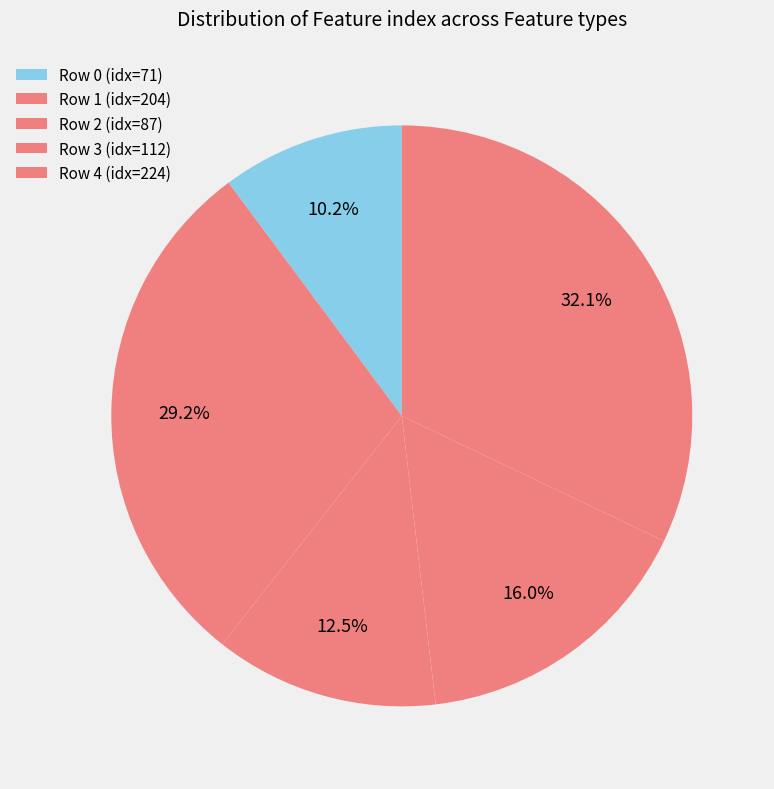

How many segments does this pie chart have?

5